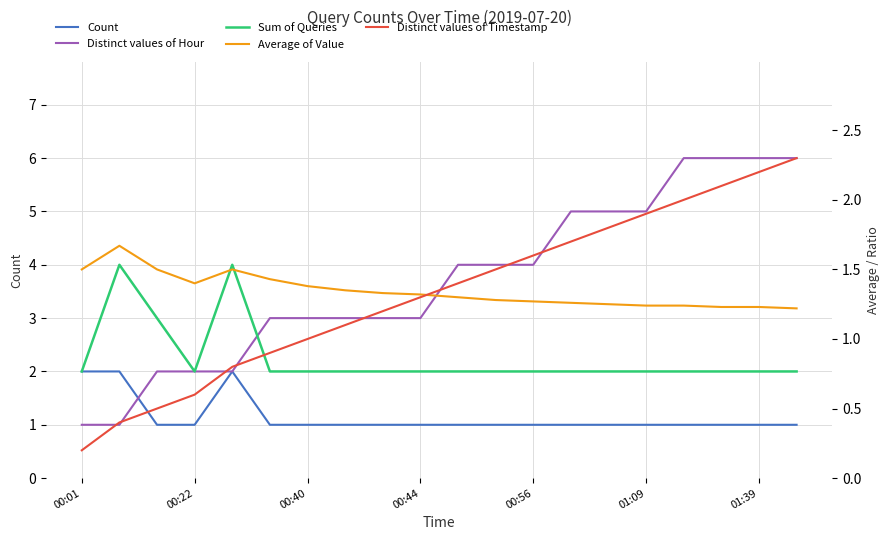

What are all the series names shown in the legend?

Count, Distinct values of Hour, Sum of Queries, Average of Value, Distinct values of Timestamp